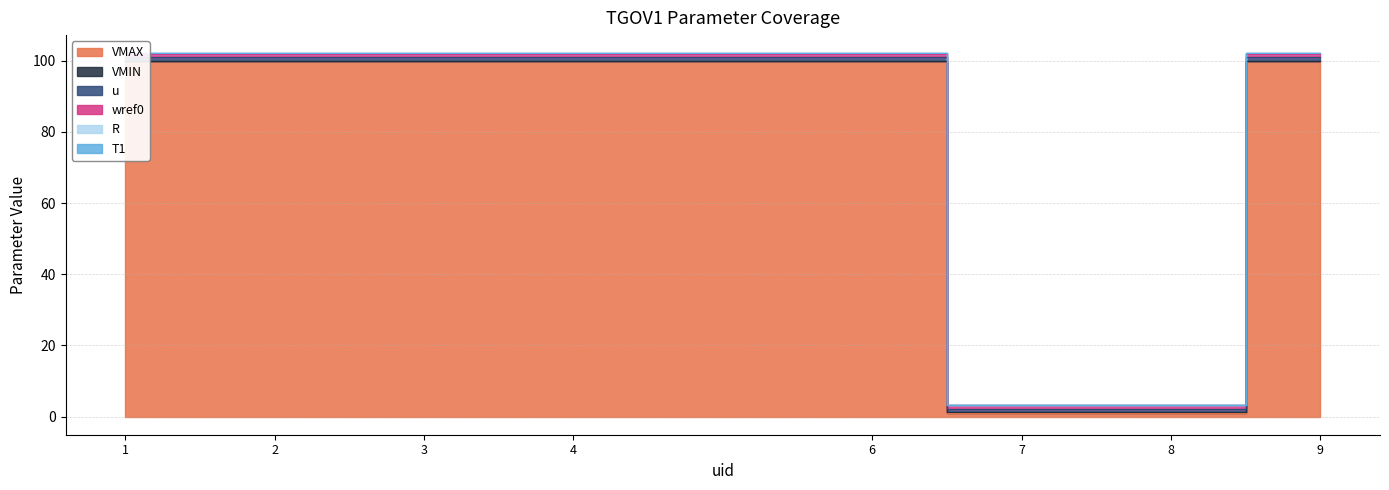

Between 7 and 8, which is larger?

7